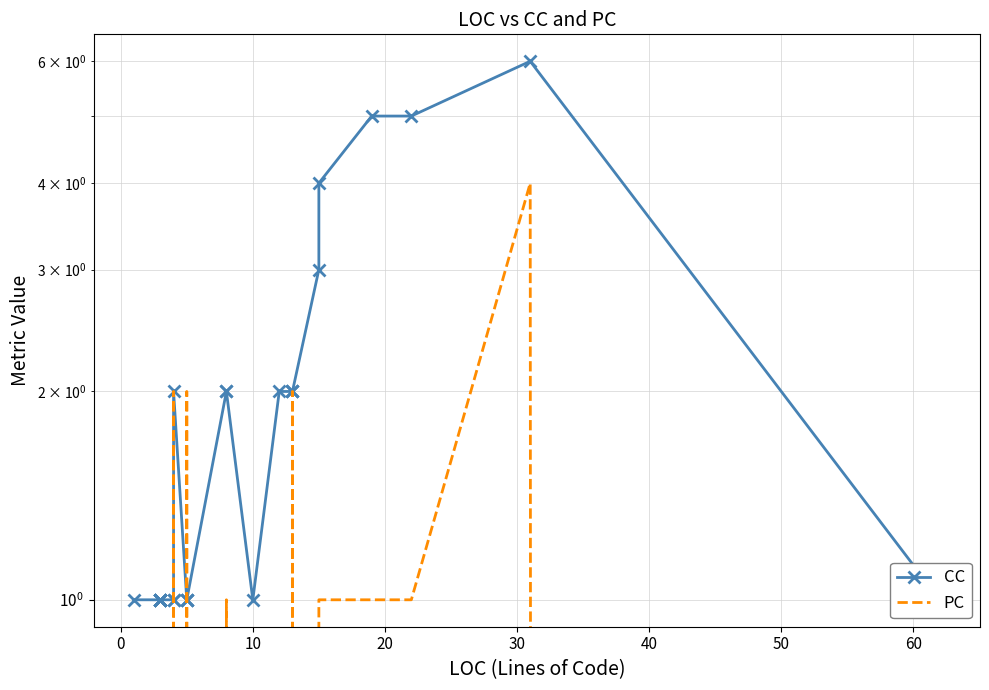

Reading left to right, transcribe all the data shown in this chart.

CC: 1	1	1	1	1	1	1	1	1	2	1	1	1	2	2	1	2	2	2	2	3	4	5	5	6	1
PC: 0	0	0	0	0	0	0	1	1	2	0	1	2	0	1	0	0	1	2	2	0	1	1	1	4	0